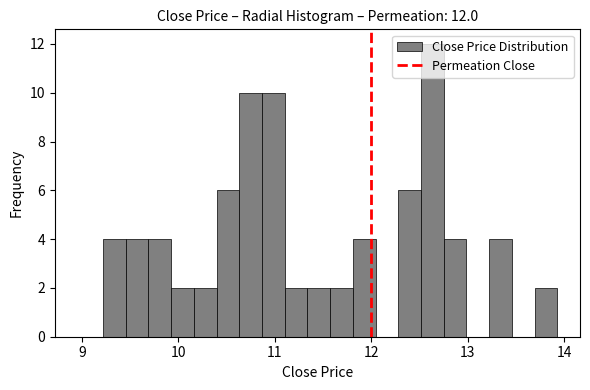

Read against the x-axis, roughly where is the centre of the tallest bar?

12.6